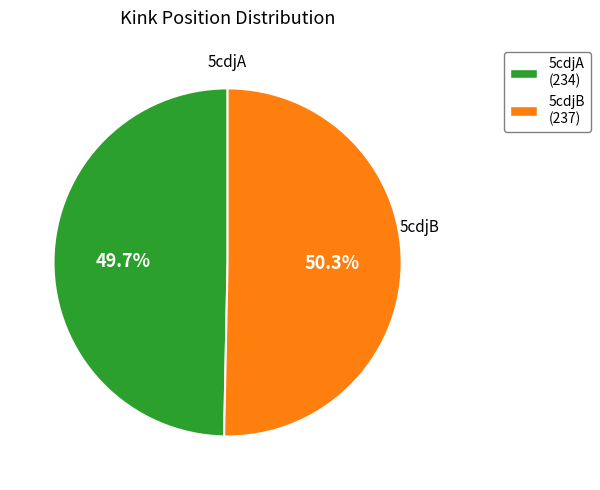

To the nearest percent, what is the average slice percentage?

50%